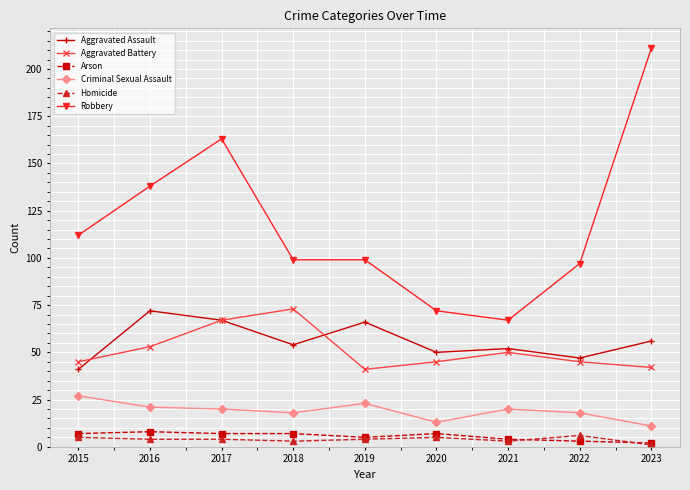

Reading right to left, extract all data points from this chart.

Aggravated Assault: 56	47	52	50	66	54	67	72	41
Aggravated Battery: 42	45	50	45	41	73	67	53	45
Arson: 2	3	4	7	5	7	7	8	7
Criminal Sexual Assault: 11	18	20	13	23	18	20	21	27
Homicide: 1	6	3	5	4	3	4	4	5
Robbery: 211	97	67	72	99	99	163	138	112